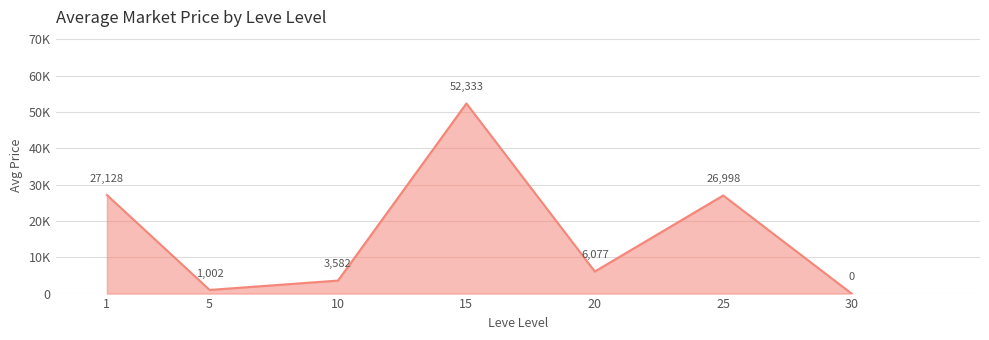

Which category has the lowest value across all series?

30